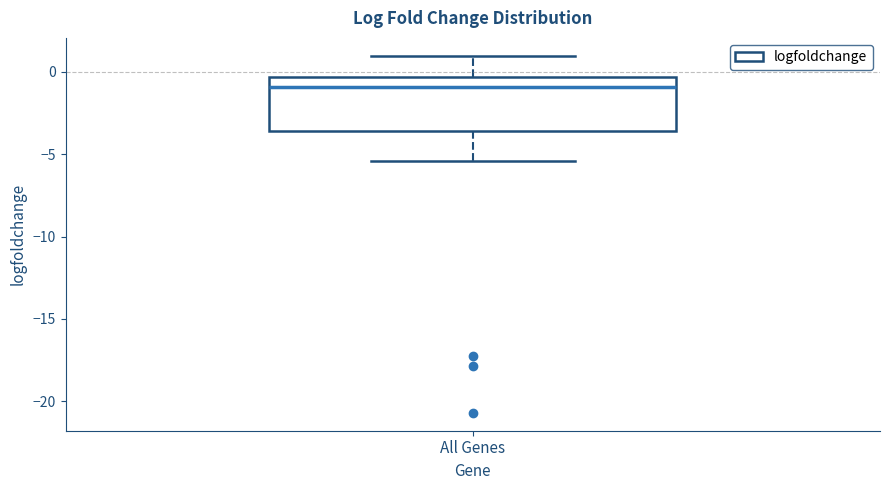

Where is the lower edge of the box for All Genes on the y-axis? The values are not printed on the chart, so give them approximately, as read against the axis.

-3.5